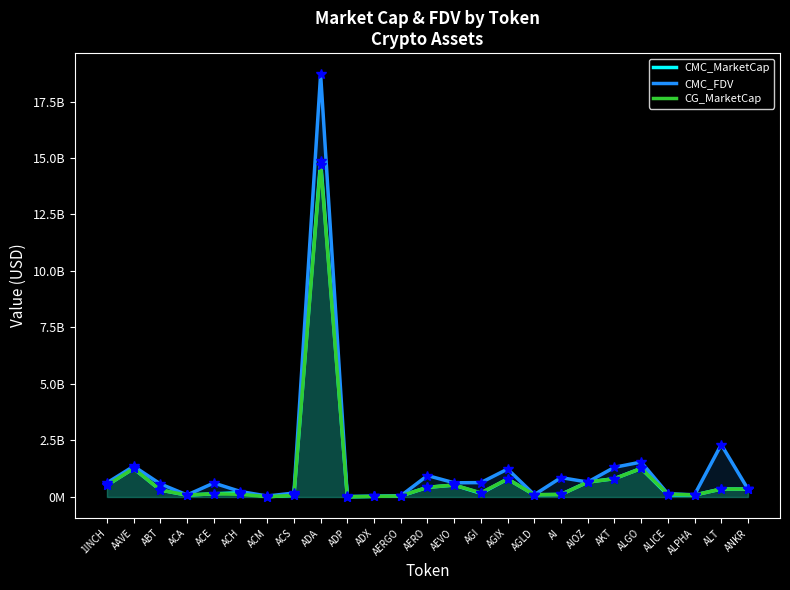

What is the label of the 16th point from the right?

ADP